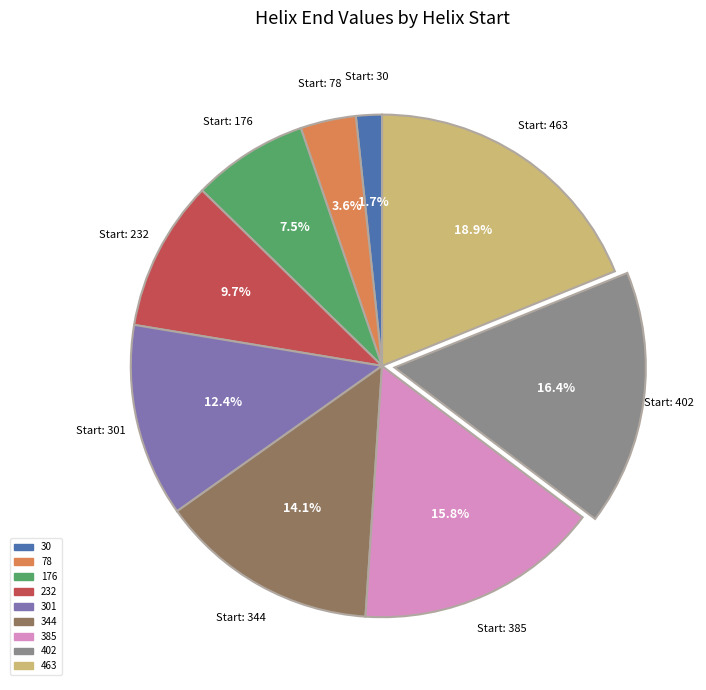

To the nearest percent, what is the average slice percentage?

11%